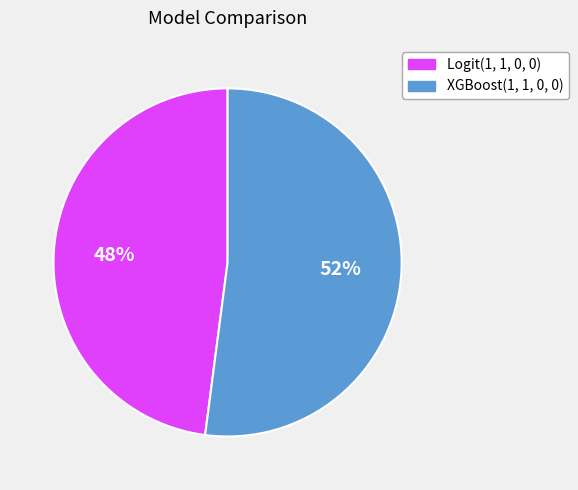

Which category has the biggest portion of the pie?

XGBoost(1, 1, 0, 0)